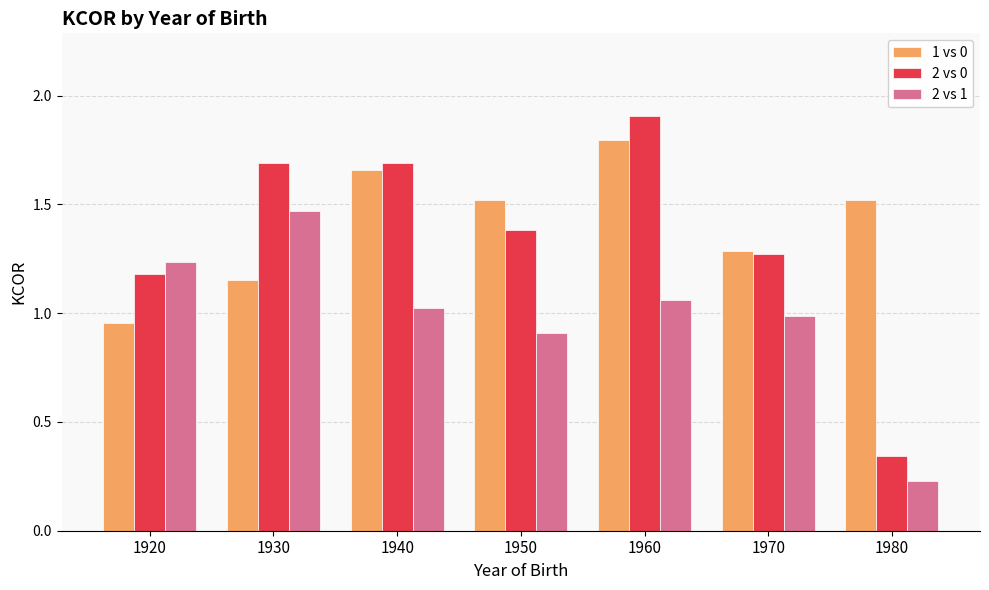

What is the approximate value of 2 vs 0 at 1960?

1.9